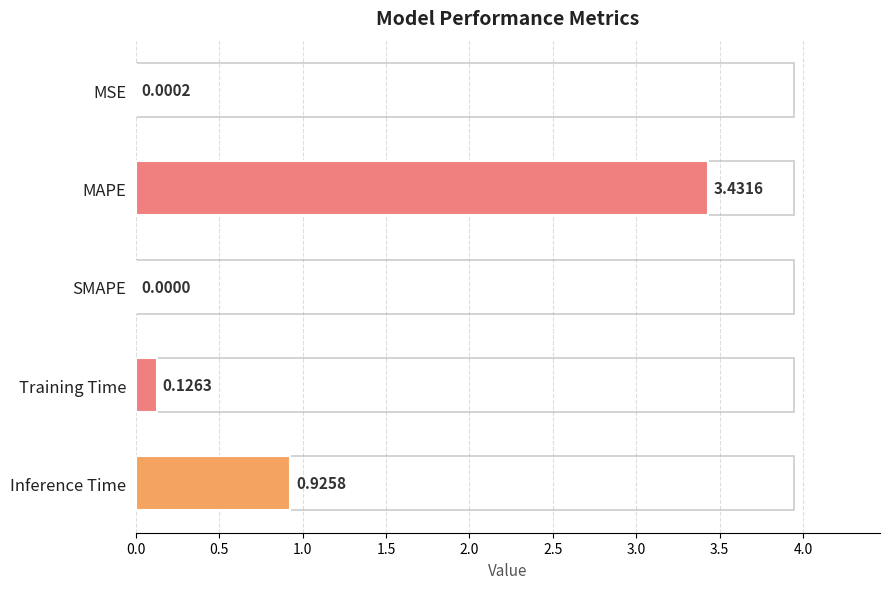

At which label is the value closest to 1?

Inference Time